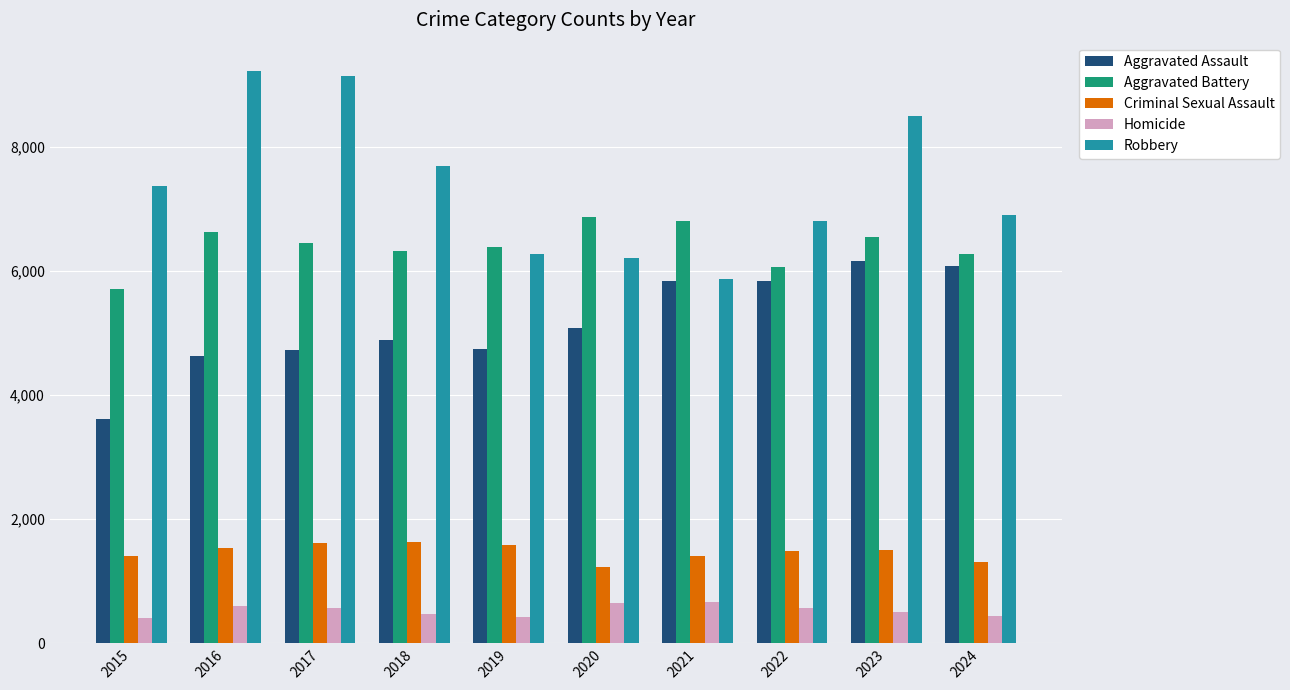

What is the value of the Aggravated Assault bar at the 5th from the left?

4744